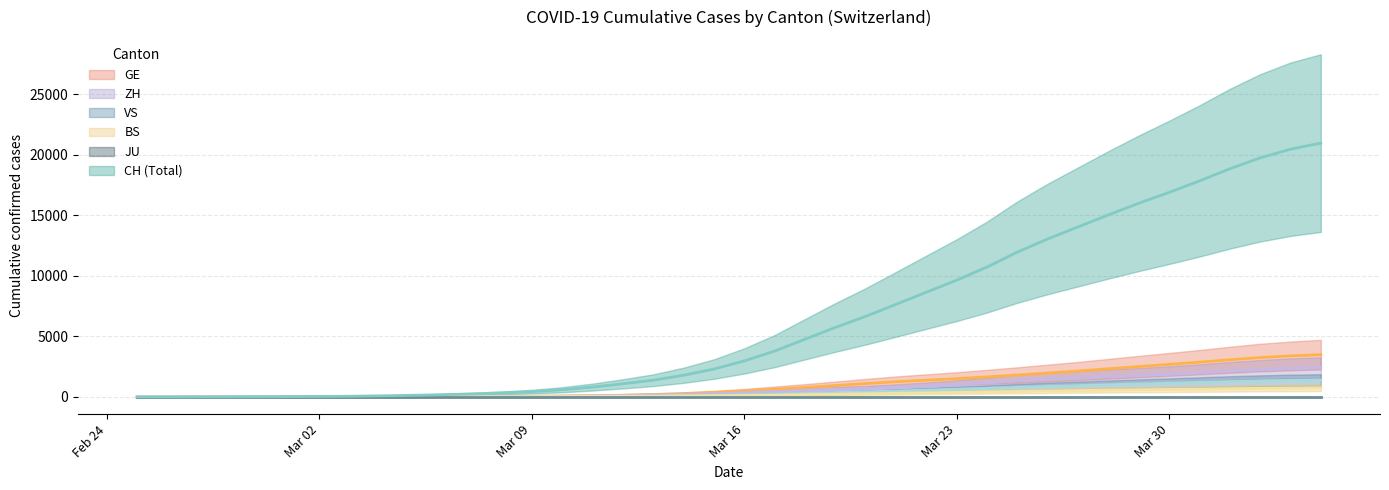

What is the maximum value for CH?

20956.0